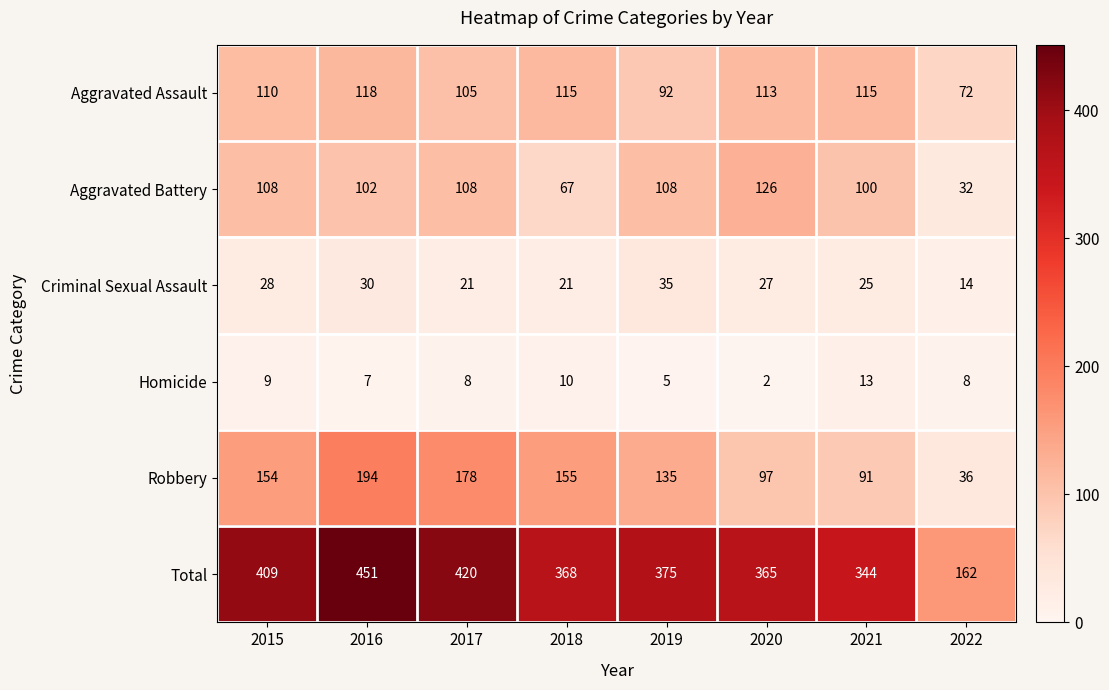

True or false: Aggravated Battery has a value of 143 at 2017.

False